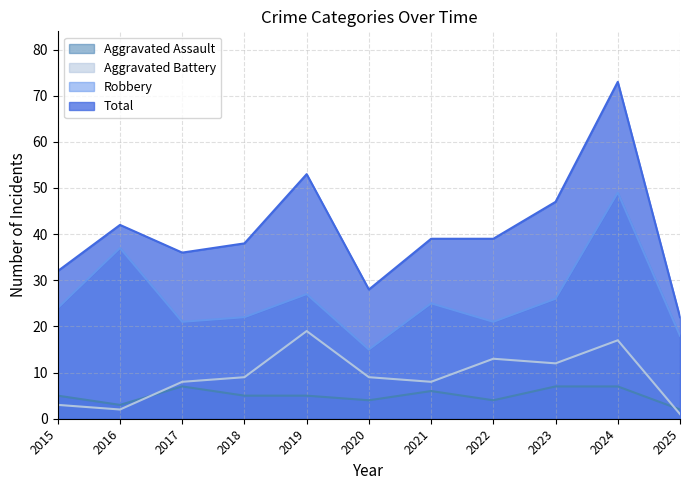

Reading left to right, what are all the values shown in this chart?

Aggravated Assault: 5	3	7	5	5	4	6	4	7	7	2
Aggravated Battery: 3	2	8	9	19	9	8	13	12	17	1
Robbery: 24	37	21	22	27	15	25	21	26	49	18
Total: 32	42	36	38	53	28	39	39	47	73	22